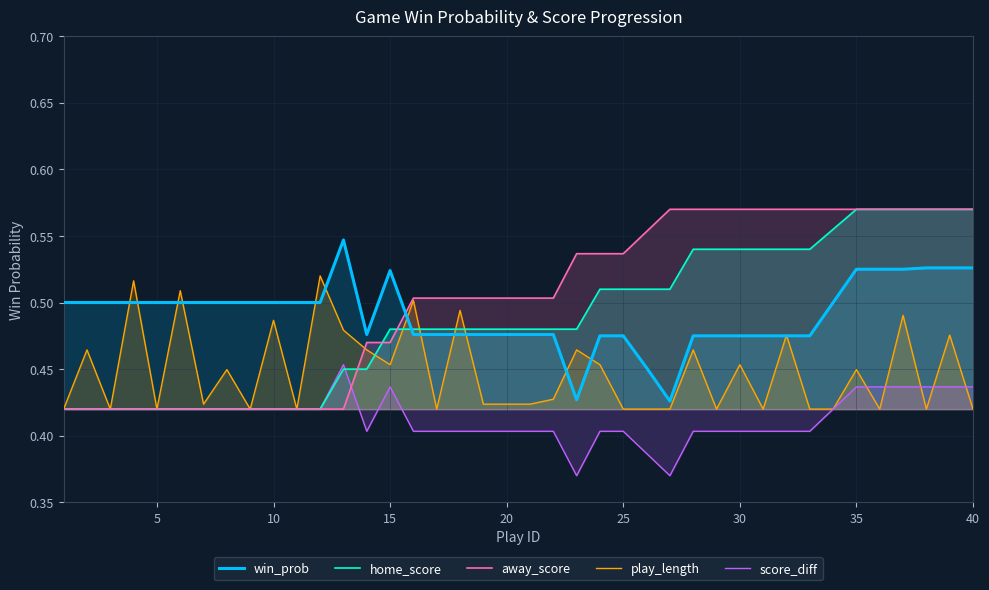

How many lines are shown in the chart?

5